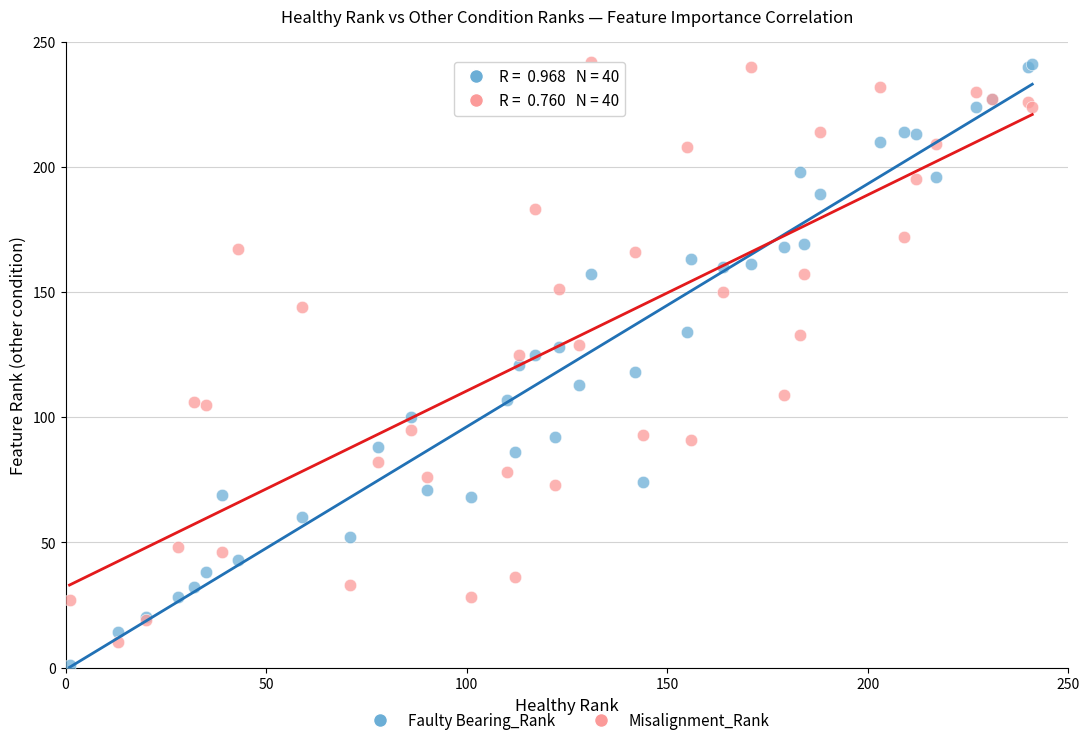

What is the X range (max minus min) for the scatter plot?

240